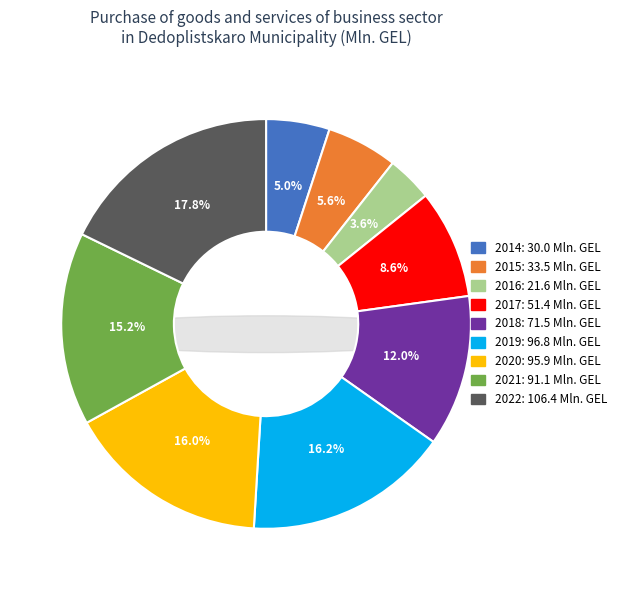

Is it true that 2022 is 8% of the pie?

False